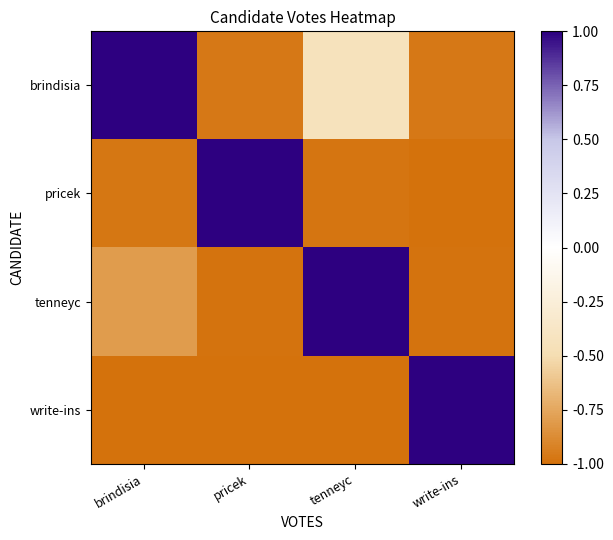

What is the total value across all series at brindisia?

-1.8